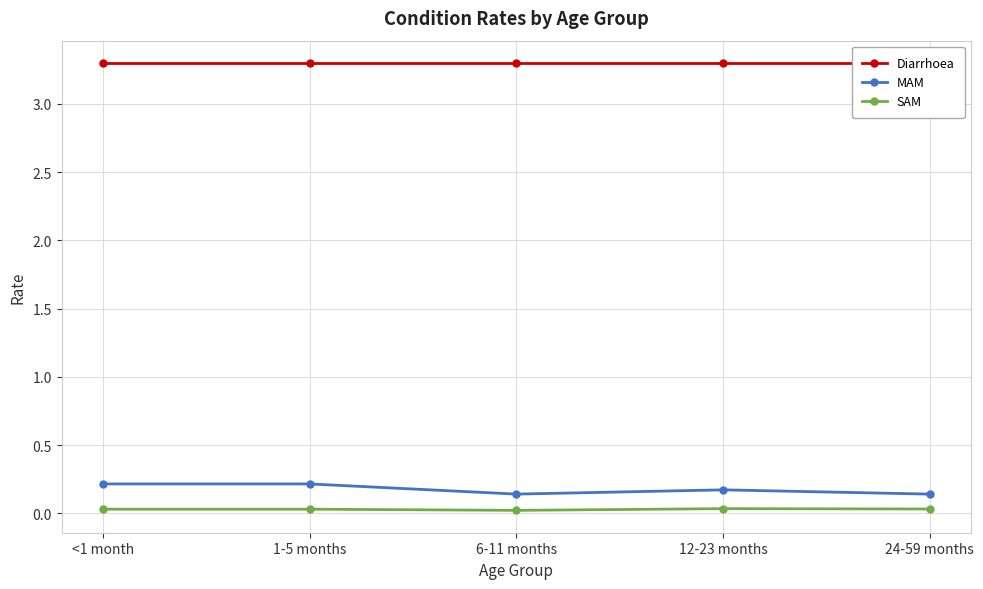

The SAM series shows 0.1 at 1-5 months. True or false?

False